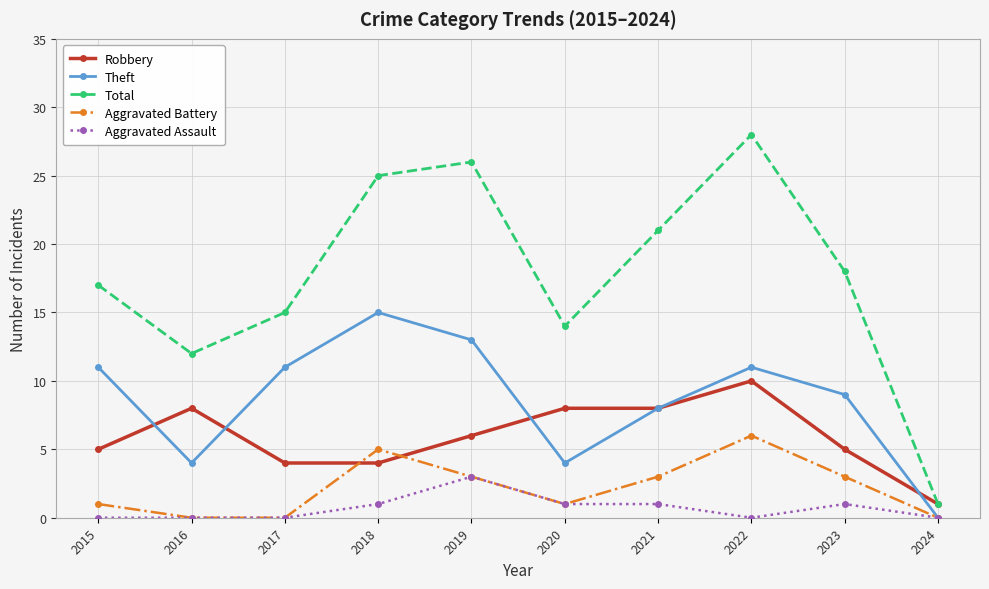

What is the total value across all series at 2022?

55